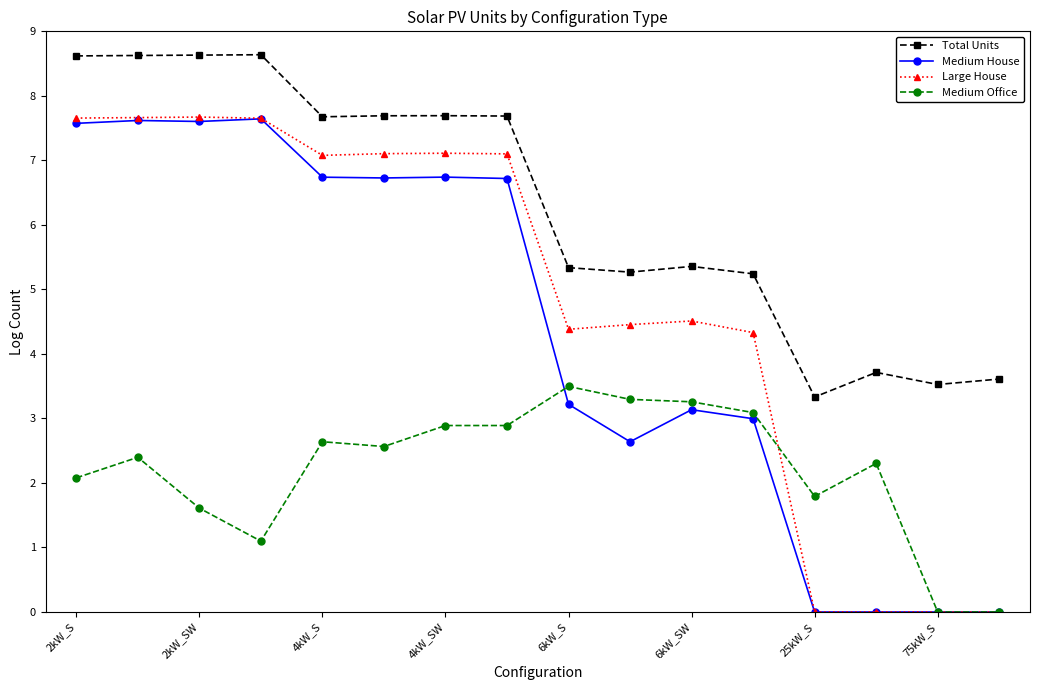

True or false: Medium Office and Total Units cross at least once.

False